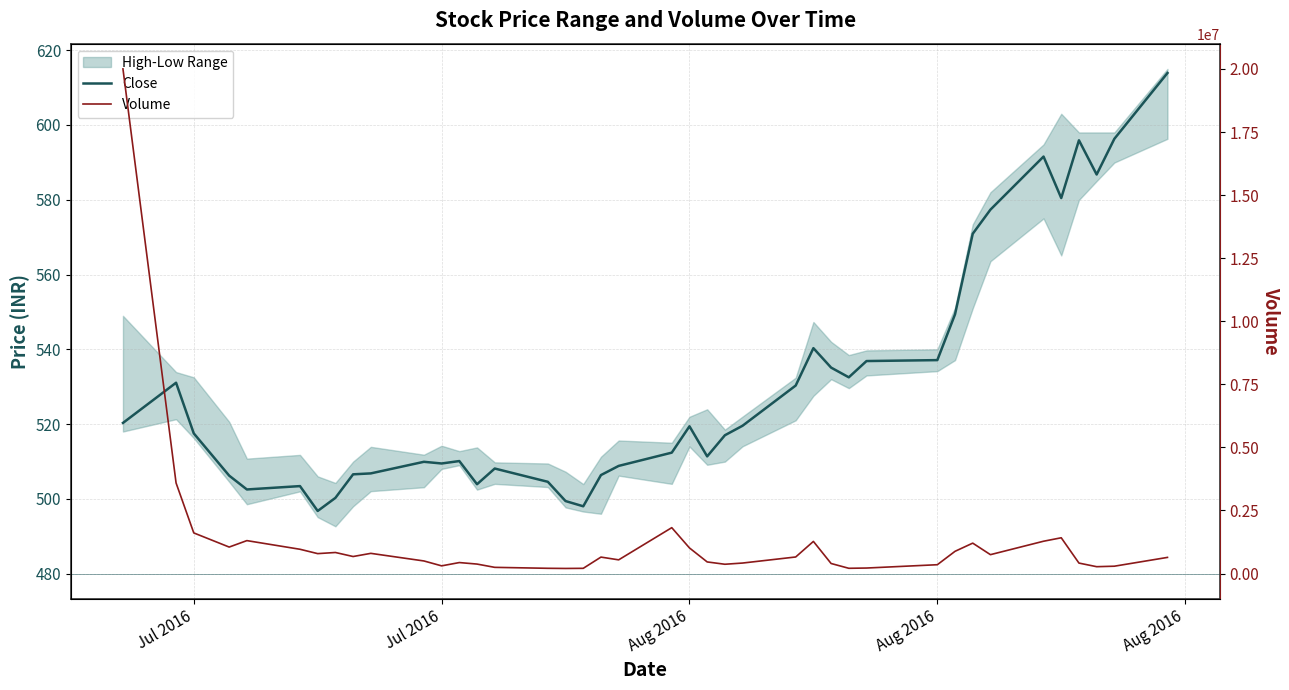

True or false: Volume has more than 2 points higher than both neighbors.

True